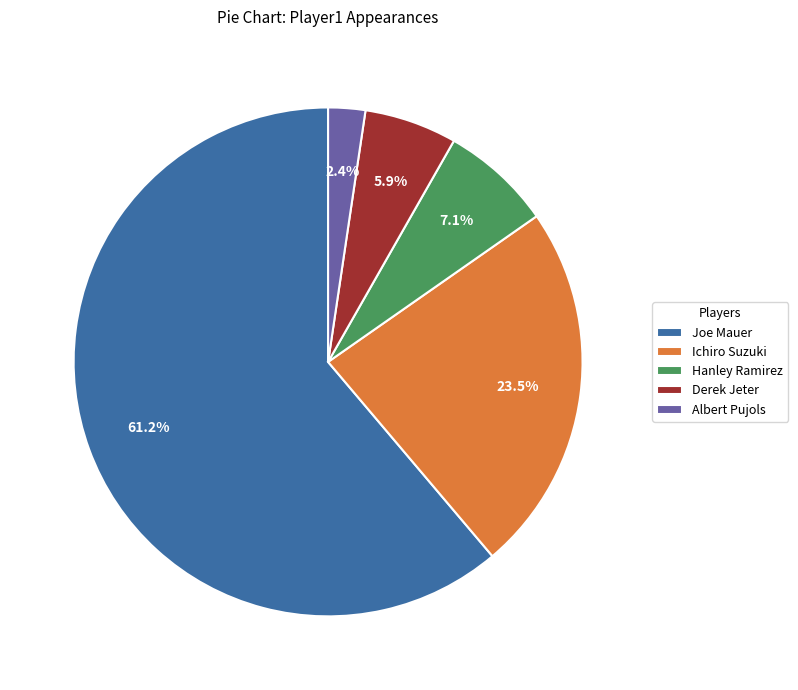

How many slices are in this pie chart?

5